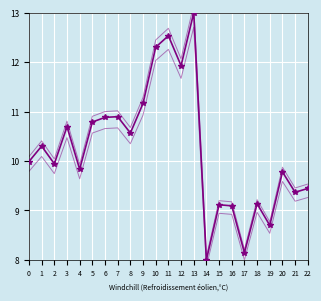

In Y_high, how many points are lower than both neighbors (excluding endpoints)?

8